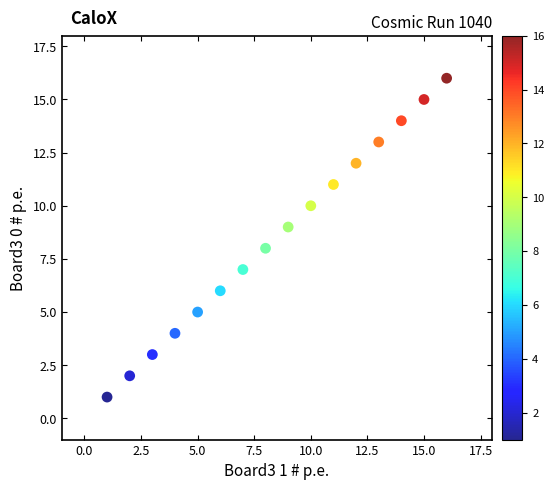

How many data points are displayed?

16